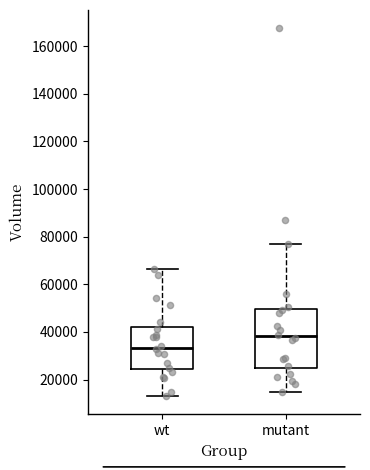

Which box has the lowest median line?

wt